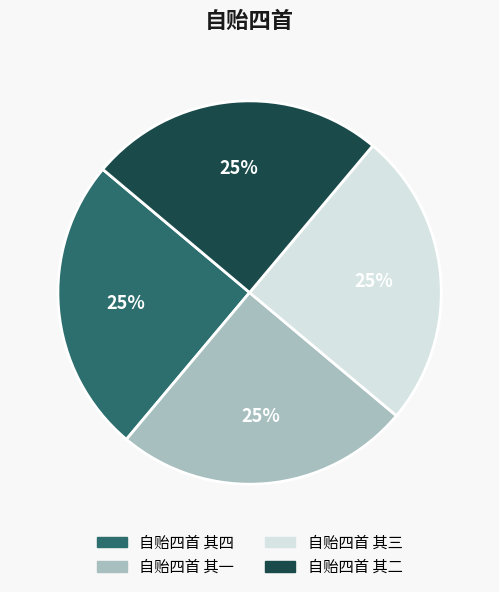

To the nearest percent, what is the average slice percentage?

25%